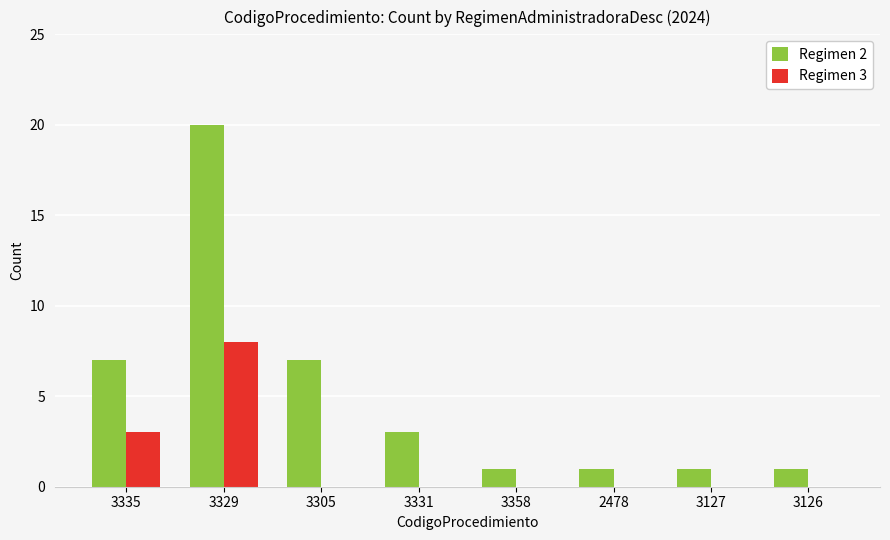

Are the bars grouped side by side (vs. stacked)?

Yes